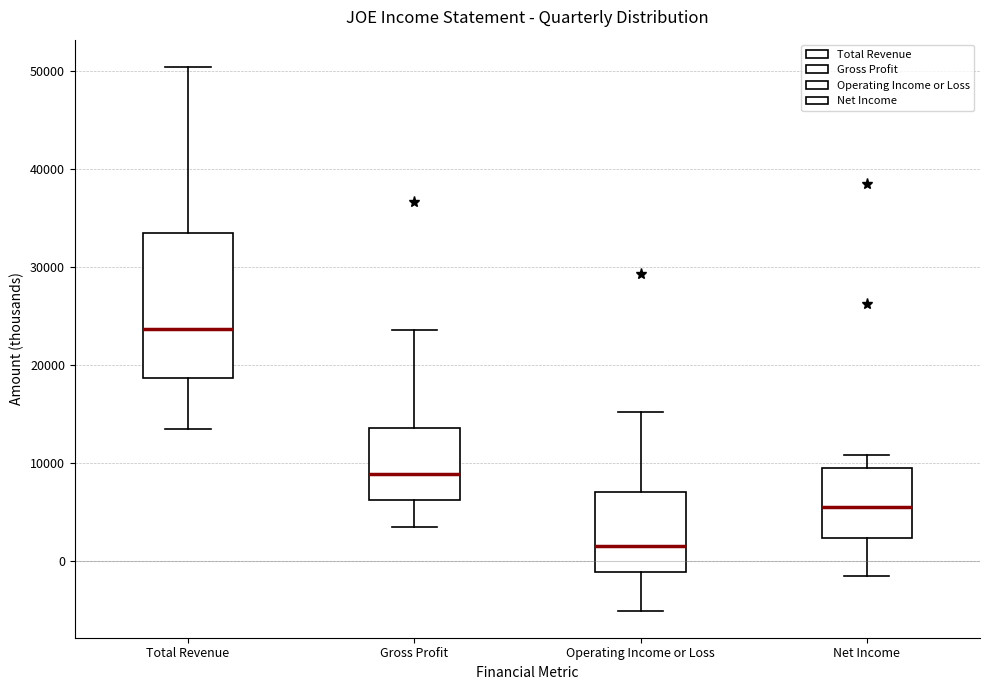

Reading left to right, transcribe this box plot: for each box, give where its median line is, the range the box spans, and where its two whiskers end, as read against the y-axis. The values are not printed on the chart, so give them approximately, as read against the axis.

Total Revenue: median 24000, box 19000 to 33000, whiskers 14000 to 50000
Gross Profit: median 9000, box 6000 to 14000, whiskers 4000 to 24000
Operating Income or Loss: median 2000, box -1000 to 7000, whiskers -5000 to 15000
Net Income: median 6000, box 2000 to 10000, whiskers -1000 to 11000